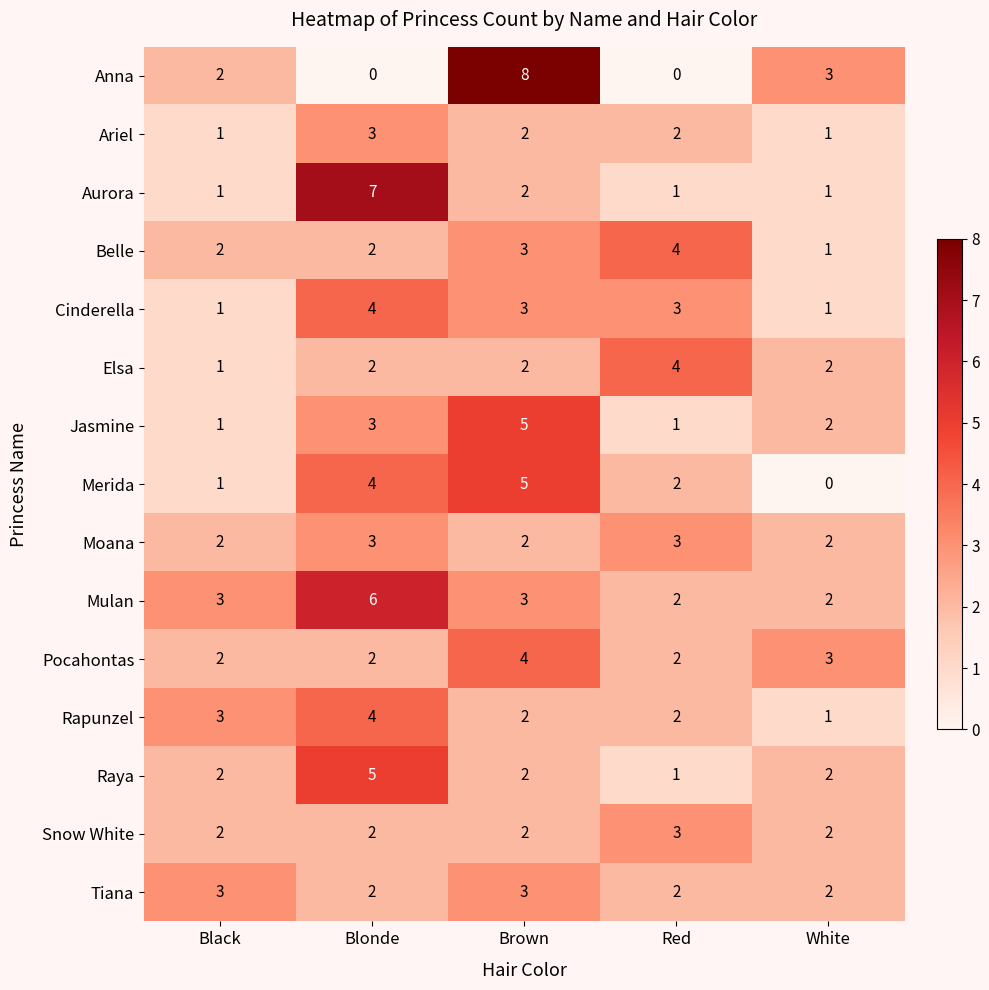

What is the maximum value shown in the chart?

8